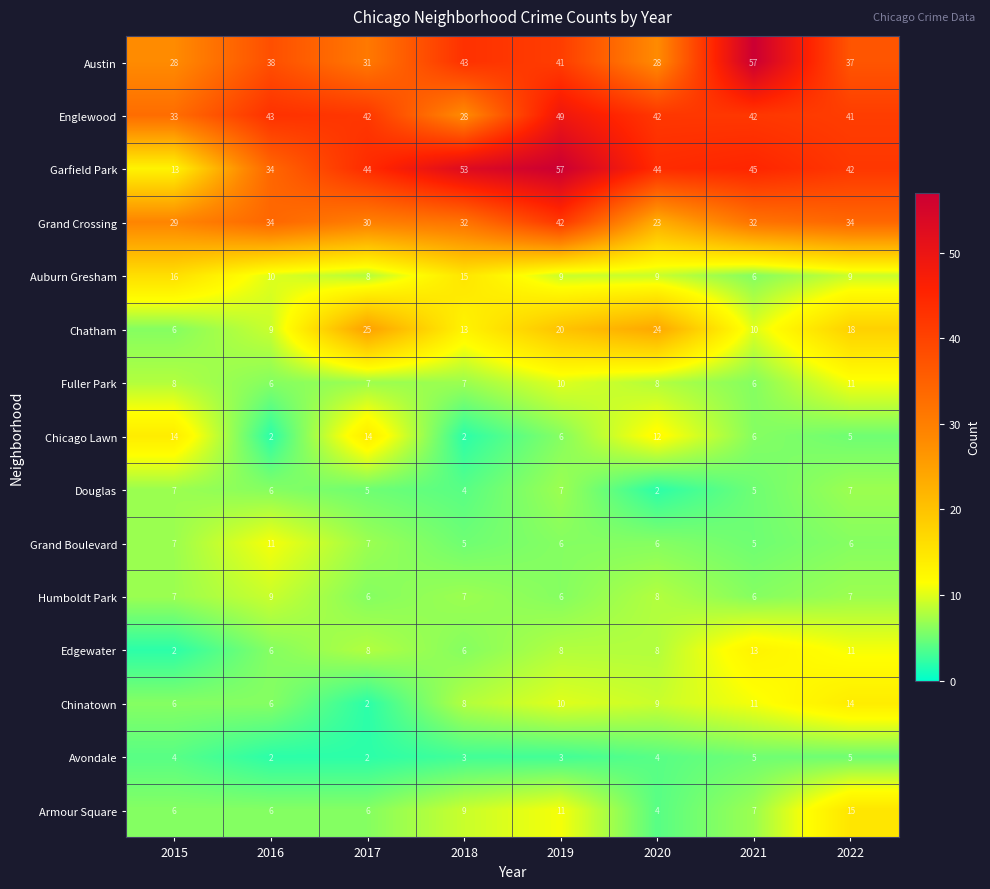

What is the average value of the Auburn Gresham series?

10